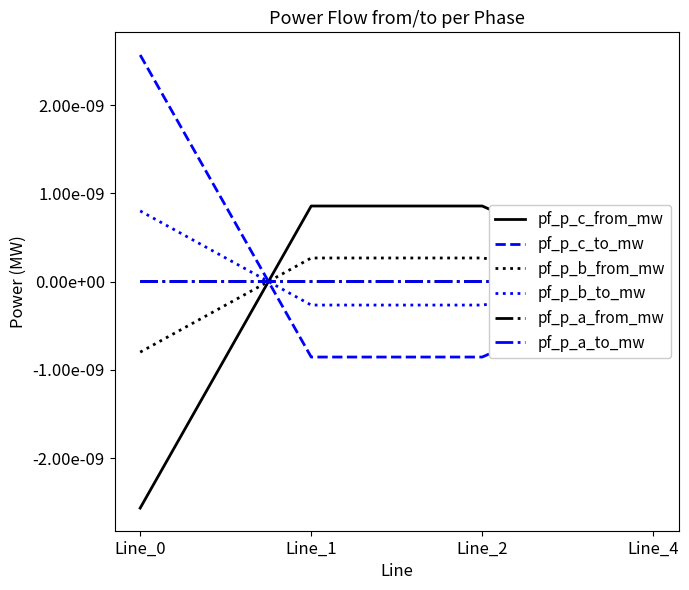

How many positive values does the pf_p_c_to_mw series have?

1